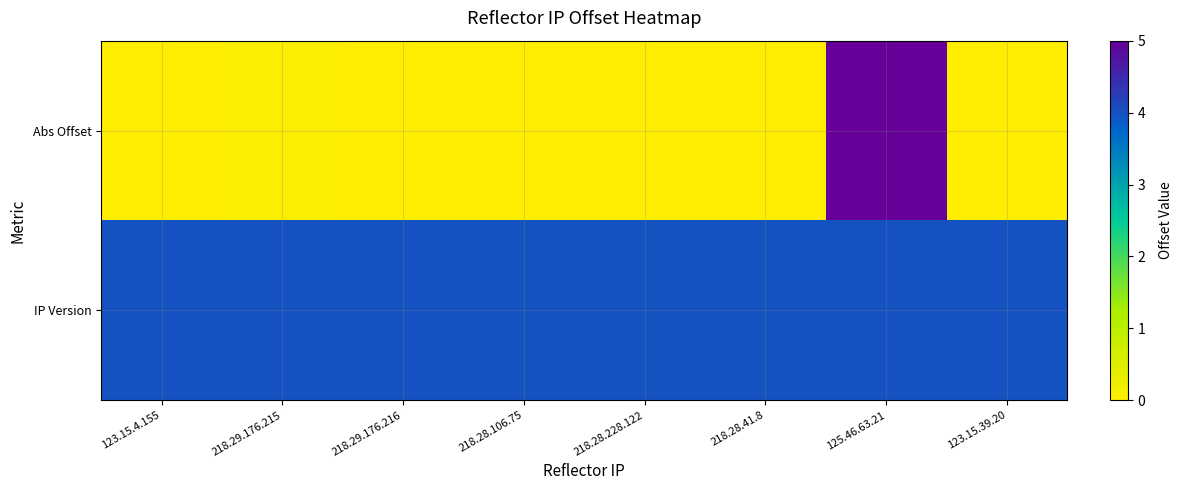

Rank the series by their maximum value, from highest to lowest.

Abs Offset, IP Version